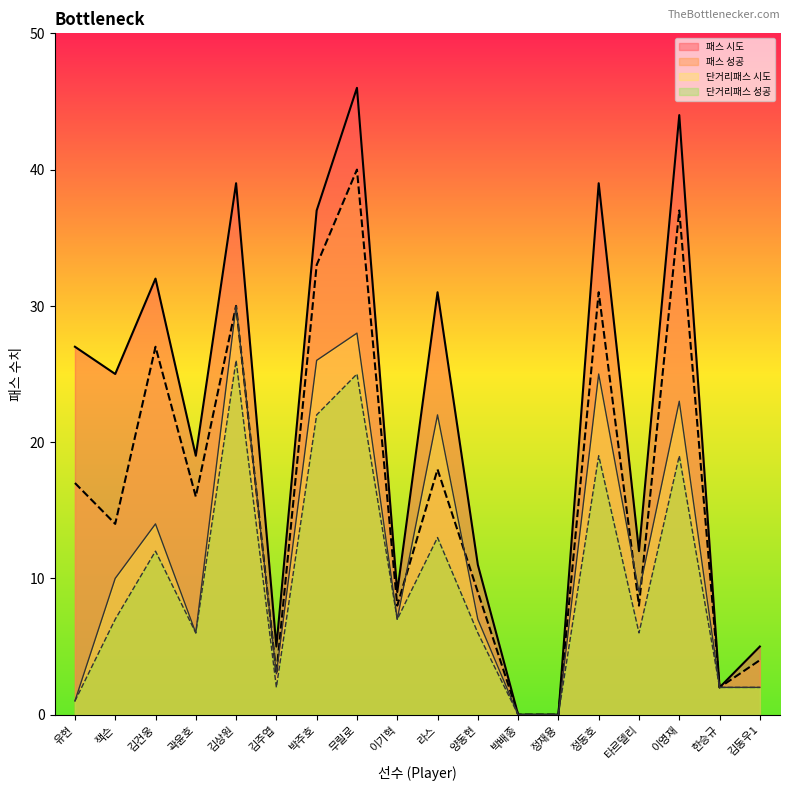

What is the difference between the maximum and second lowest values in the 패스 성공 series?

40